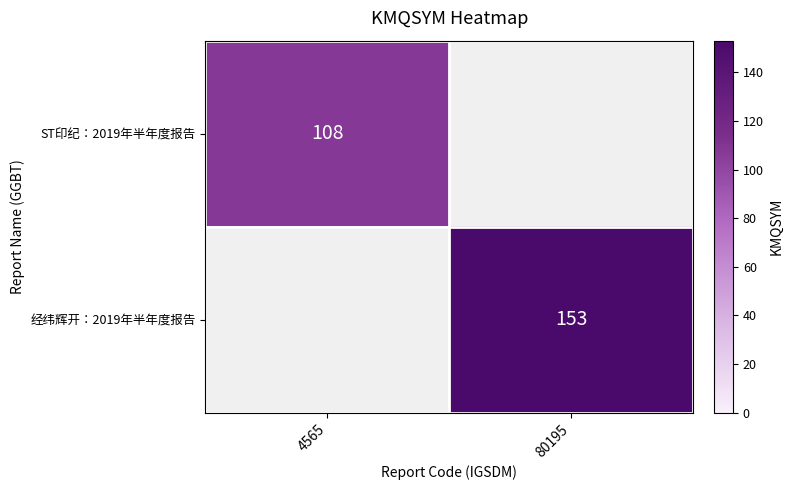

The 经纬辉开：2019年半年度报告 series shows 44 at 80195. True or false?

False